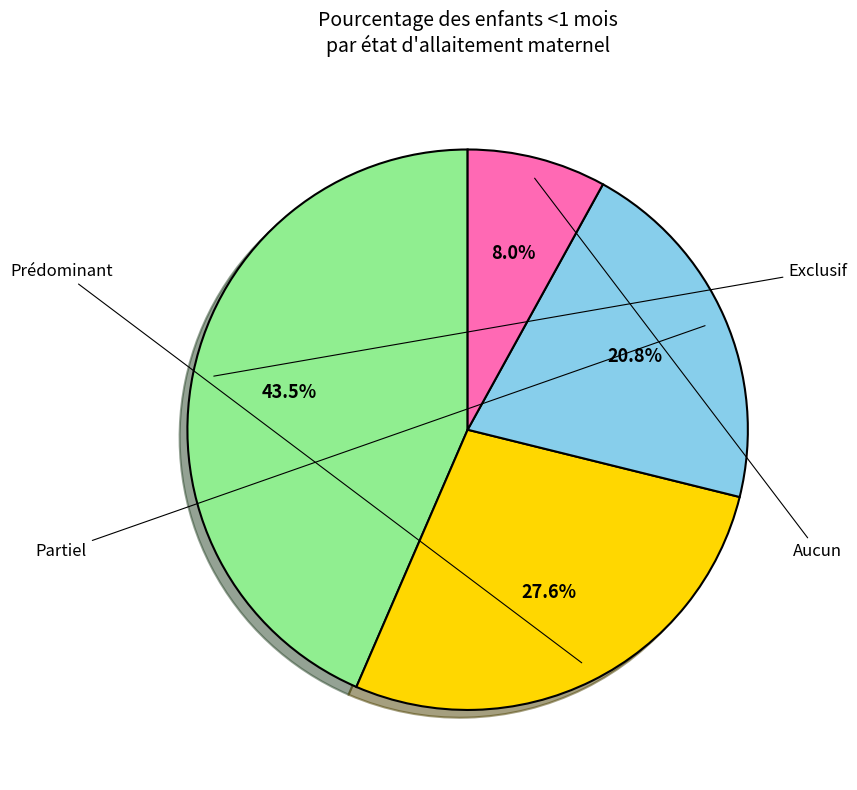

Is there a majority slice in this chart?

No